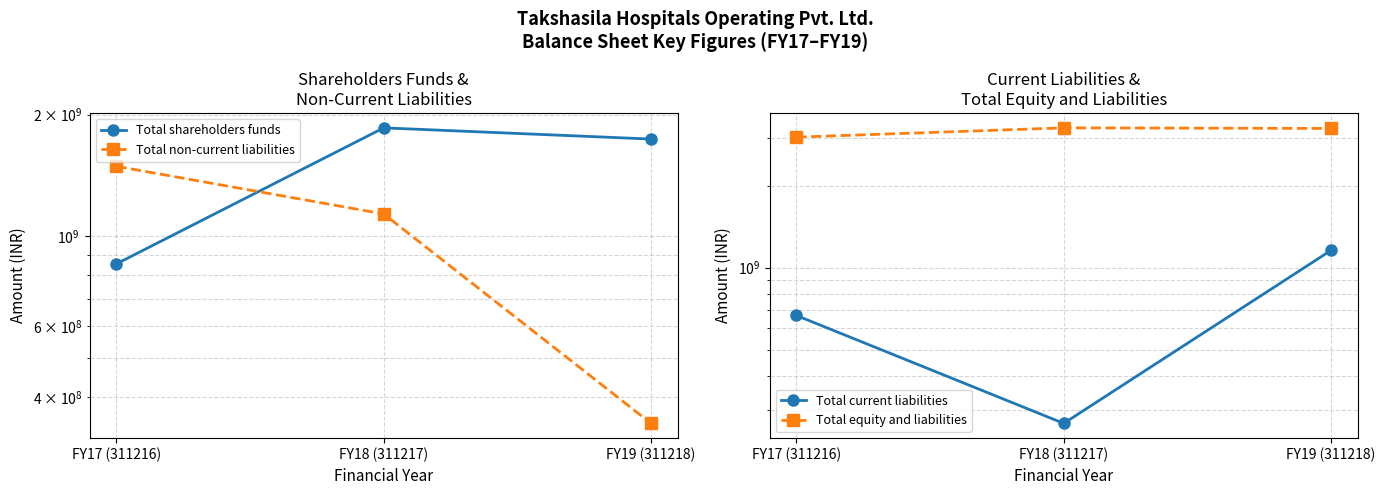

What is the maximum value shown in the chart?

3258700000